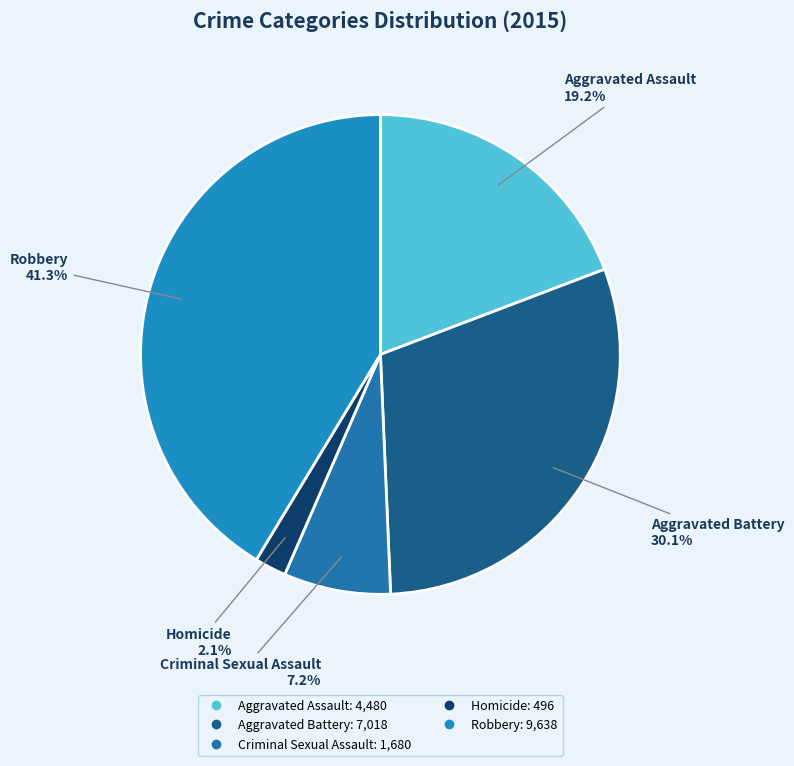

Does any single category account for the majority?

No